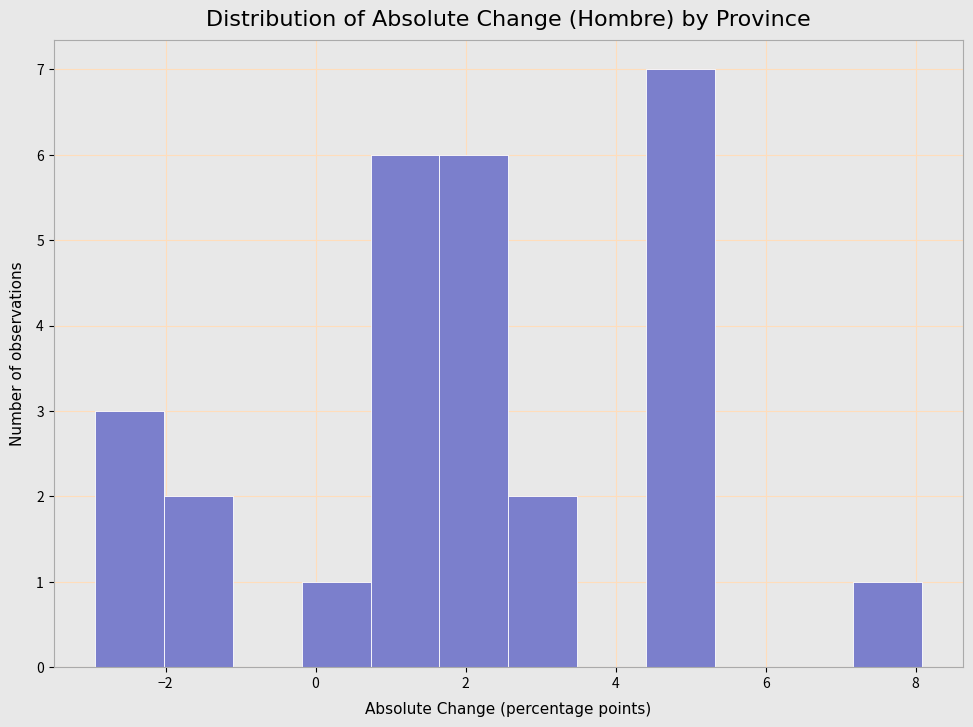

Reading left to right, transcribe this chart: for each bar, give the range it covers on the x-axis and its height. Neither the bar edges nor the heights are printed on the chart, so give them approximately, as read against the axes.

-3.0 to -2.0: 3
-2.0 to -1.2: 2
-1.2 to -0.2: 0
-0.2 to 0.8: 1
0.8 to 1.6: 6
1.6 to 2.6: 6
2.6 to 3.4: 2
3.4 to 4.4: 0
4.4 to 5.4: 7
5.4 to 6.2: 0
6.2 to 7.2: 0
7.2 to 8.0: 1